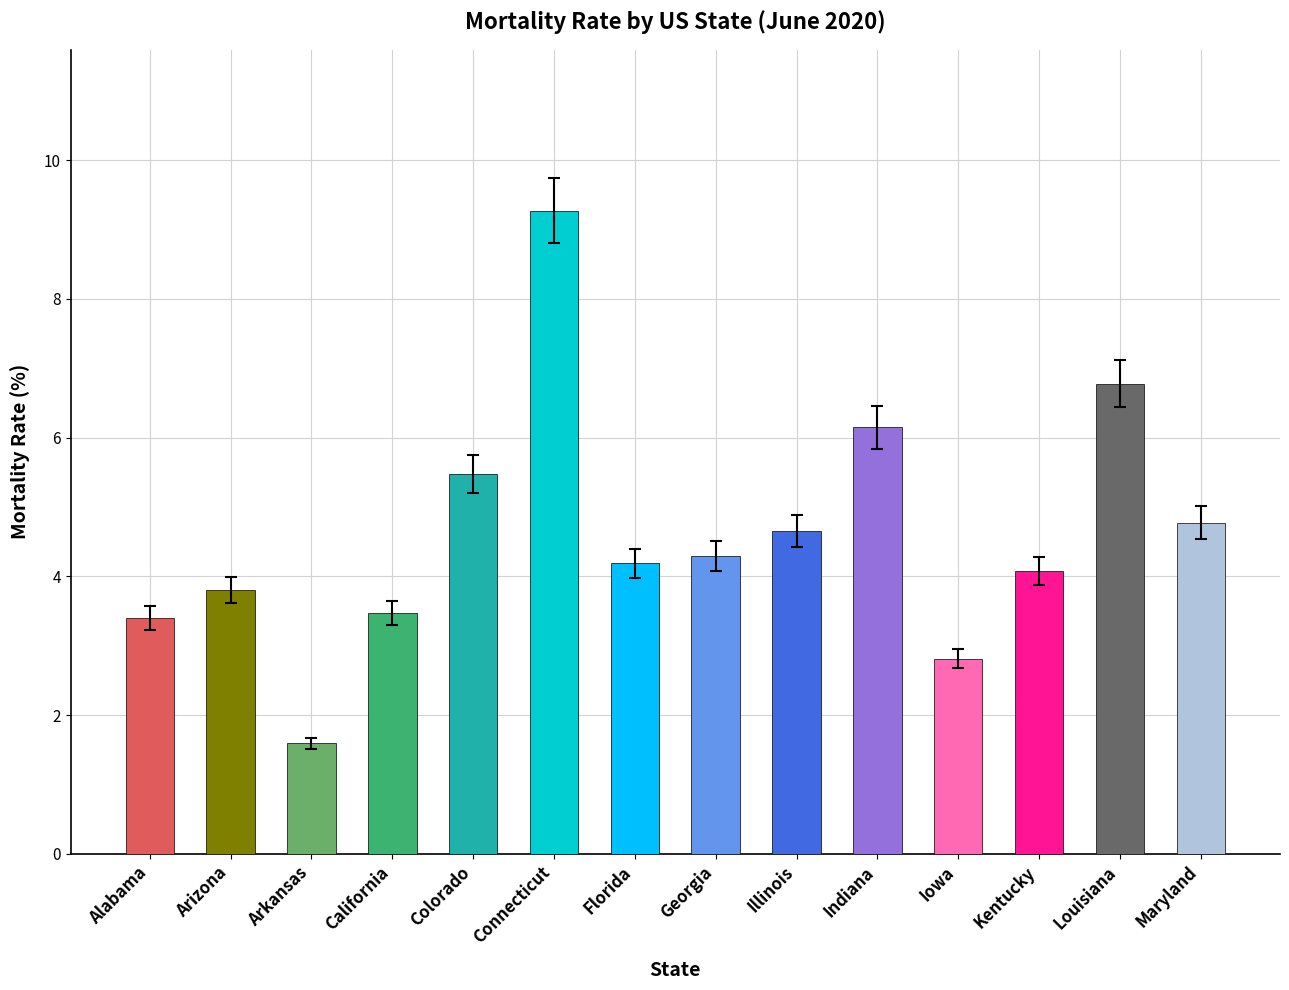

Rank the categories by value from highest to lowest.

Connecticut, Louisiana, Indiana, Colorado, Maryland, Illinois, Georgia, Florida, Kentucky, Arizona, California, Alabama, Iowa, Arkansas